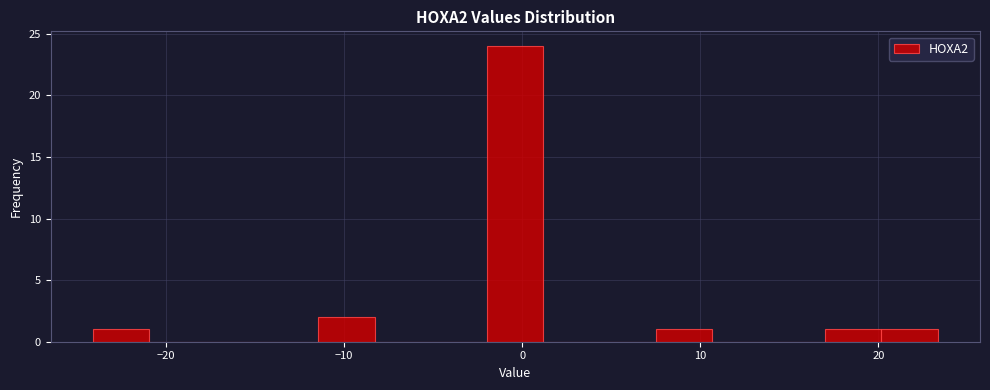

Read against the x-axis, roughly where is the centre of the tallest bar?

0